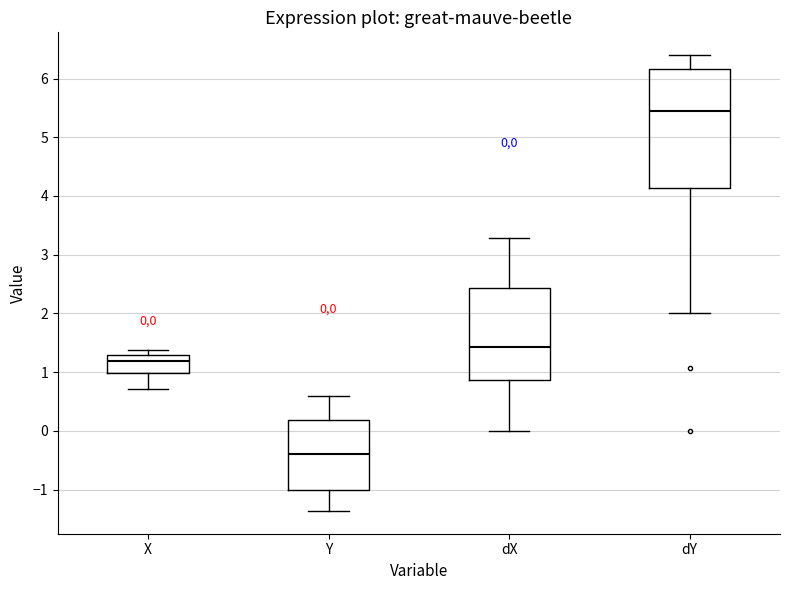

Comparing the boxes themselves (not the whiskers), which one is the tallest?

dY